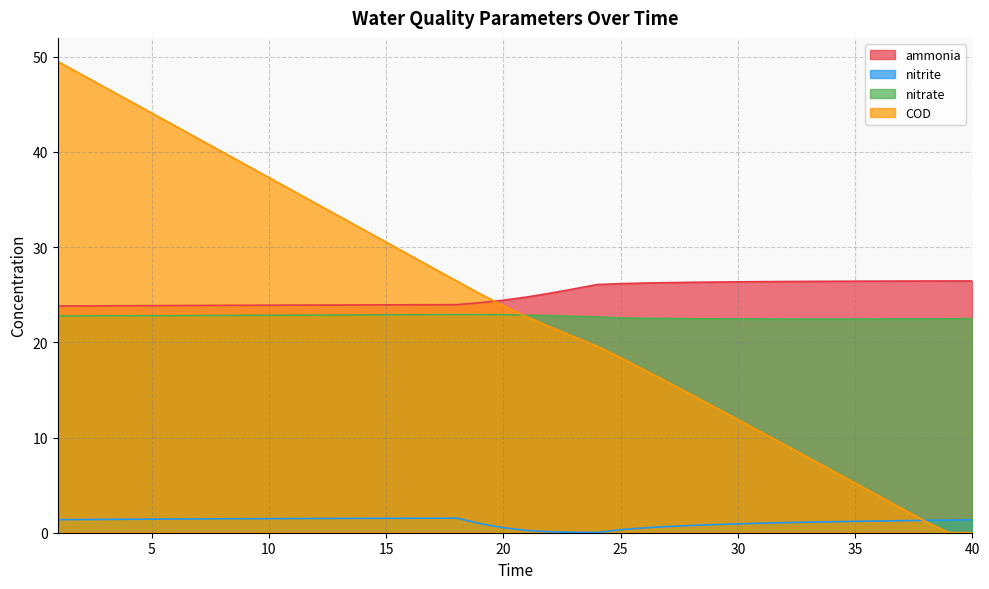

True or false: nitrate and ammonia cross at least once.

False